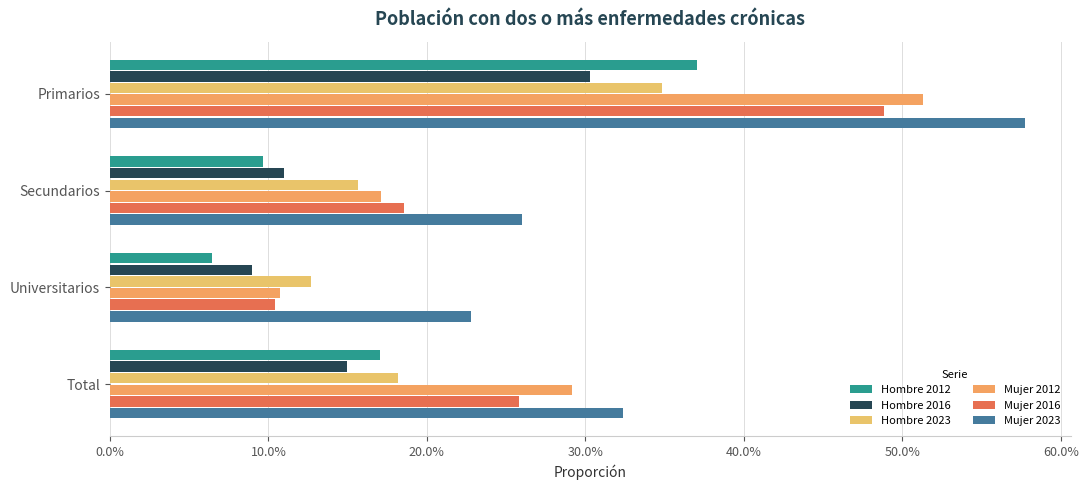

What position from the left is Total?

4